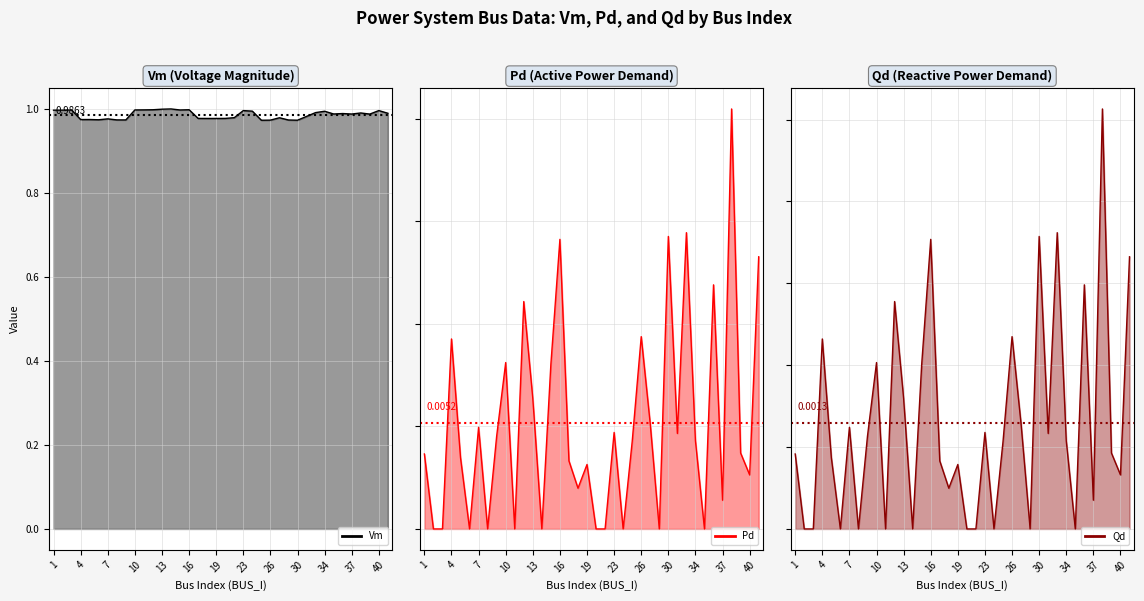

Which series has the largest total across all categories?

Vm (line)